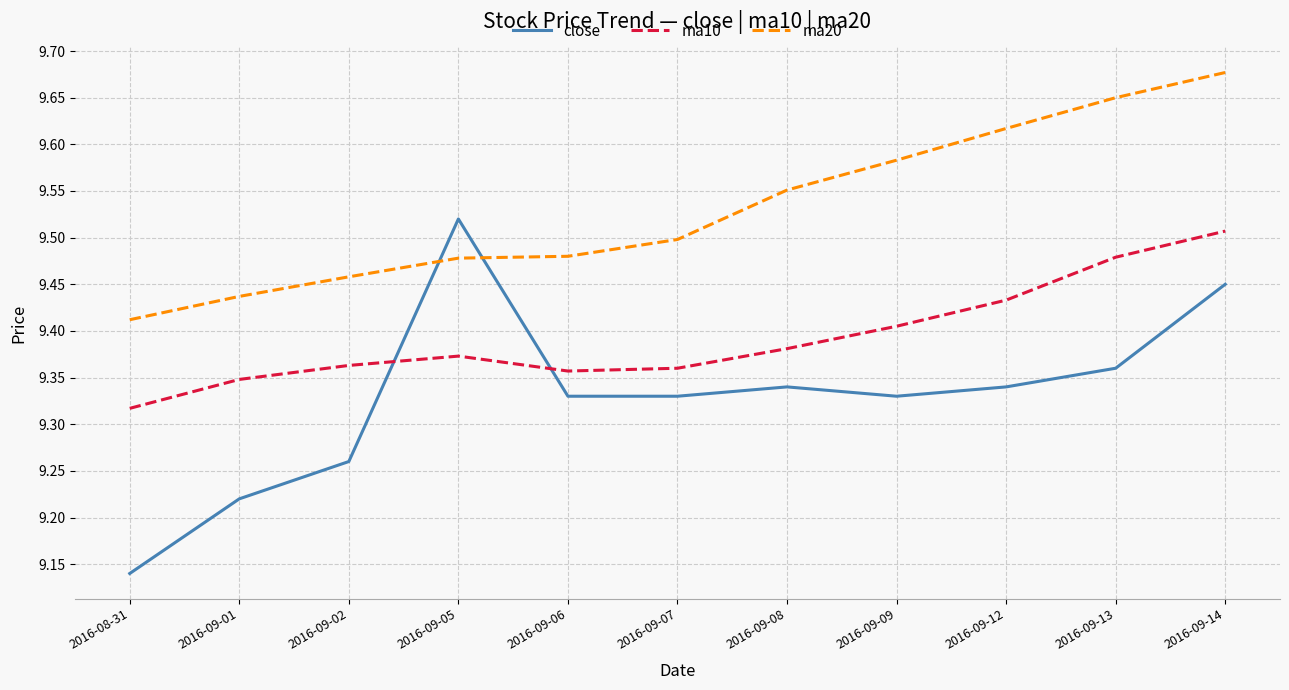

The value of ma20 at 2016-09-07 is 9.5. True or false?

True